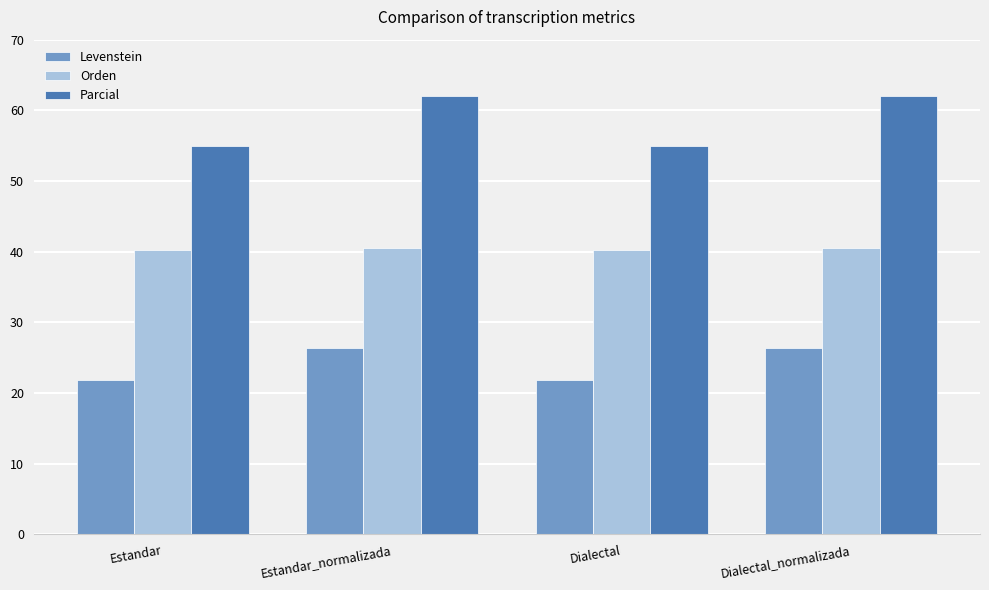

What is the total value across all series at Dialectal?

117.1